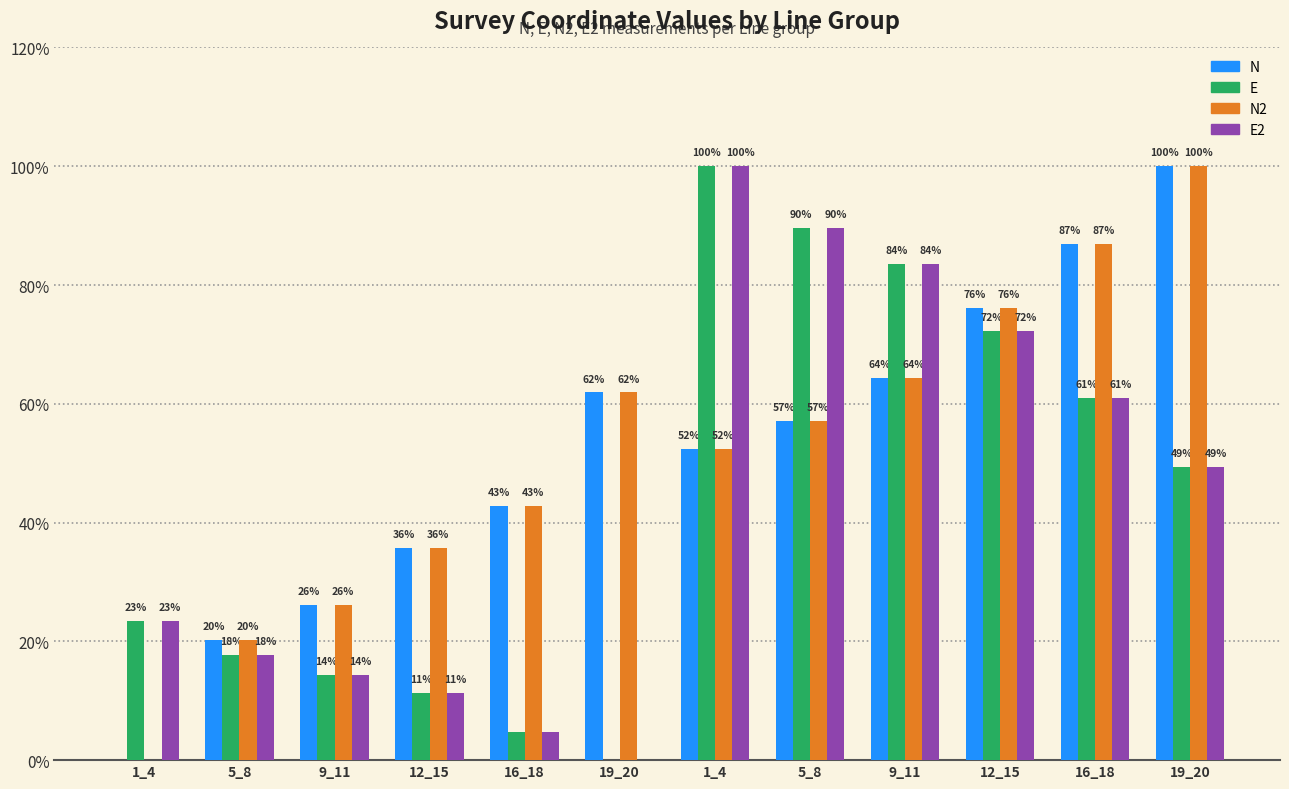

Between 9_11 and 19_20, which series saw the biggest shift?

N